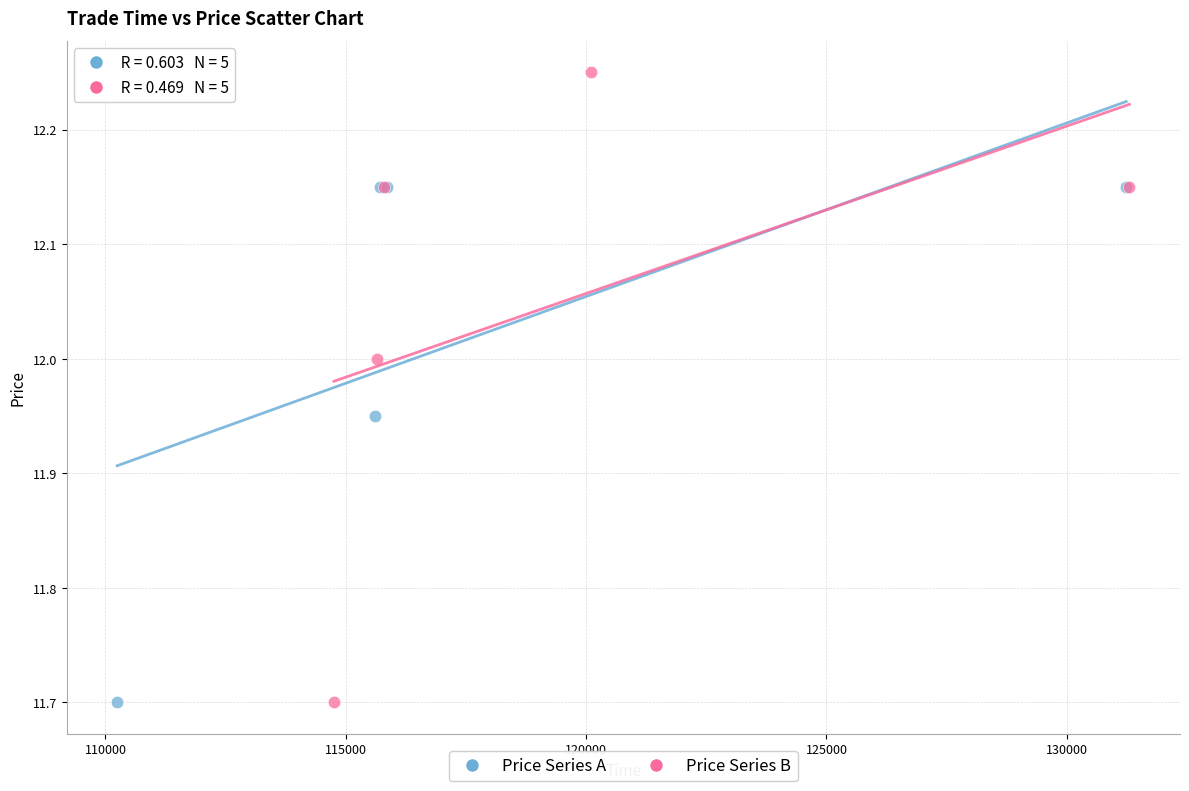

Which series has the largest Y range (max minus min)?

Price Series B